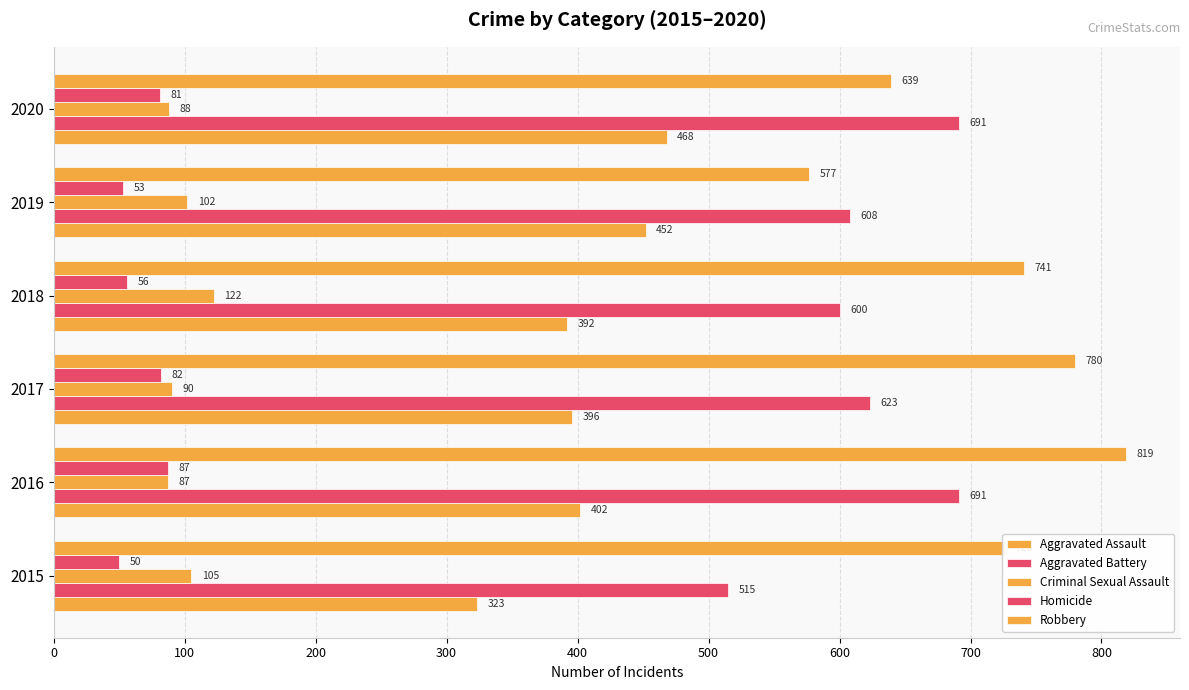

Reading left to right, transcribe all the data shown in this chart.

Aggravated Assault: 323	402	396	392	452	468
Aggravated Battery: 515	691	623	600	608	691
Criminal Sexual Assault: 105	87	90	122	102	88
Homicide: 50	87	82	56	53	81
Robbery: 726	819	780	741	577	639